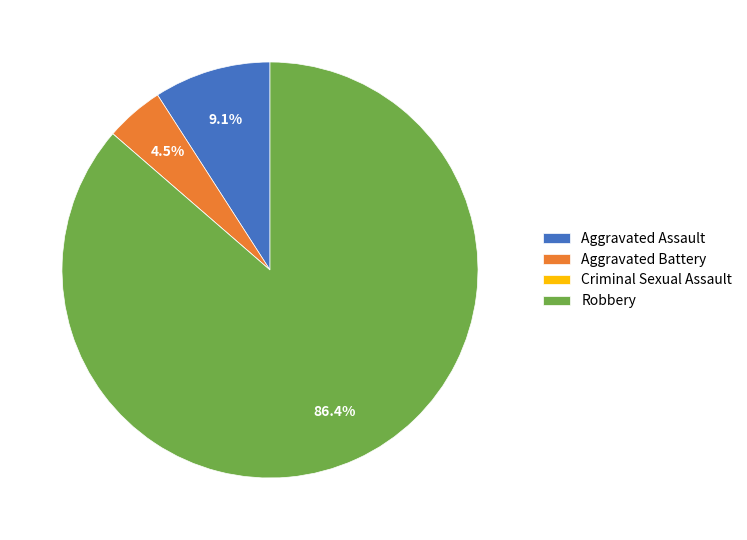

Which slice is the largest?

Robbery